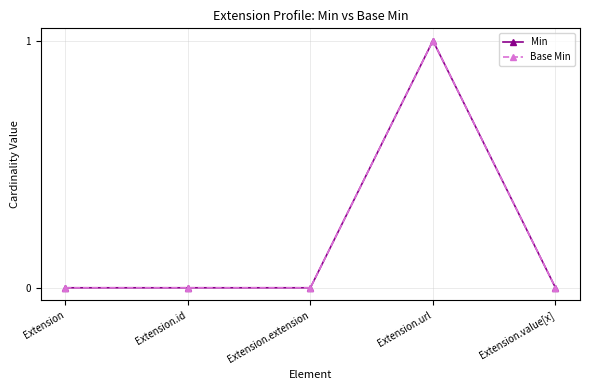

Is this an area chart (filled region under the line)?

No